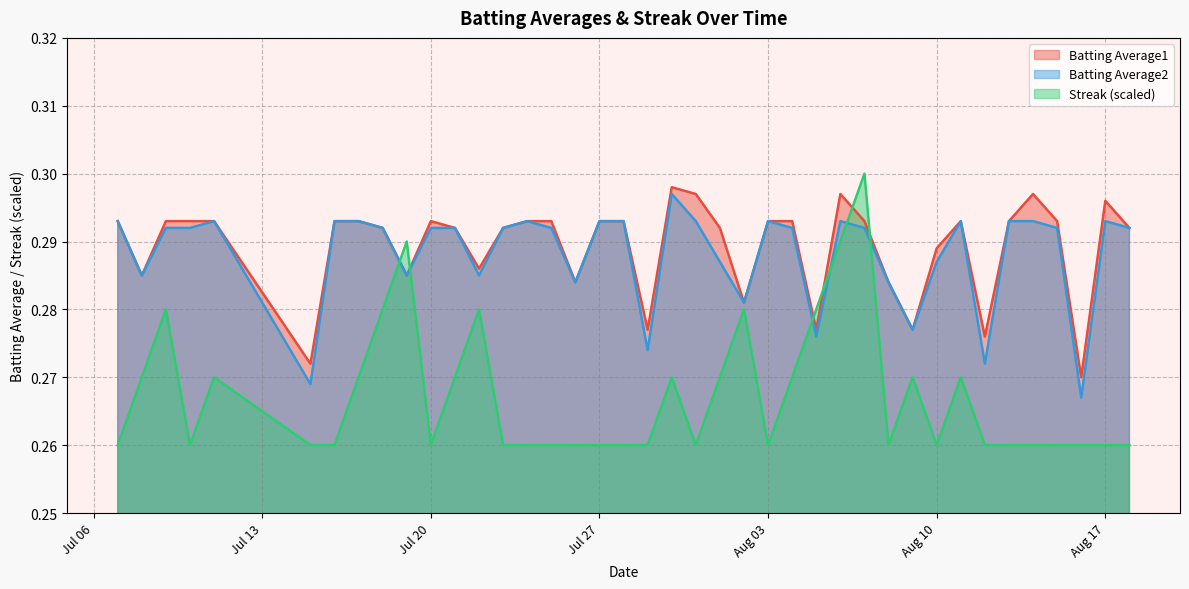

How many Batting Average1 values are between 0 and 1?

40